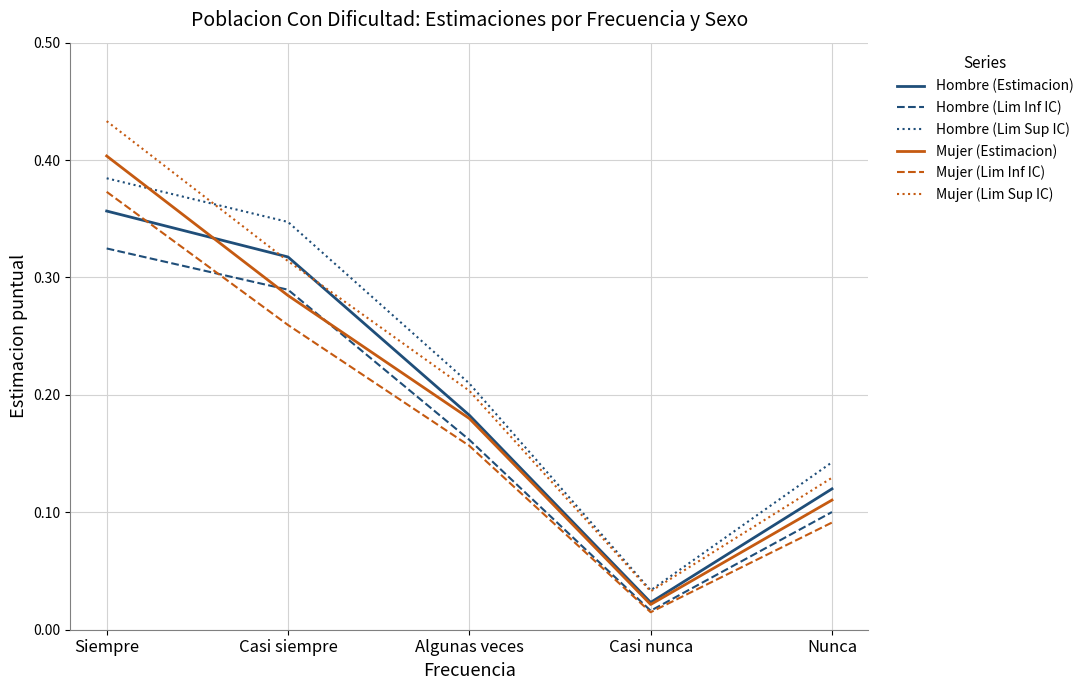

After their last crossing, which series has the higher values: Hombre (Lim Sup IC) or Mujer (Estimacion)?

Hombre (Lim Sup IC)